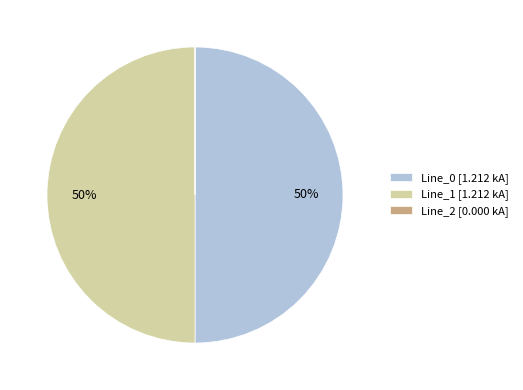

Is the sum of Line_1 [1.212 kA] and Line_0 [1.212 kA] greater than half?

Yes